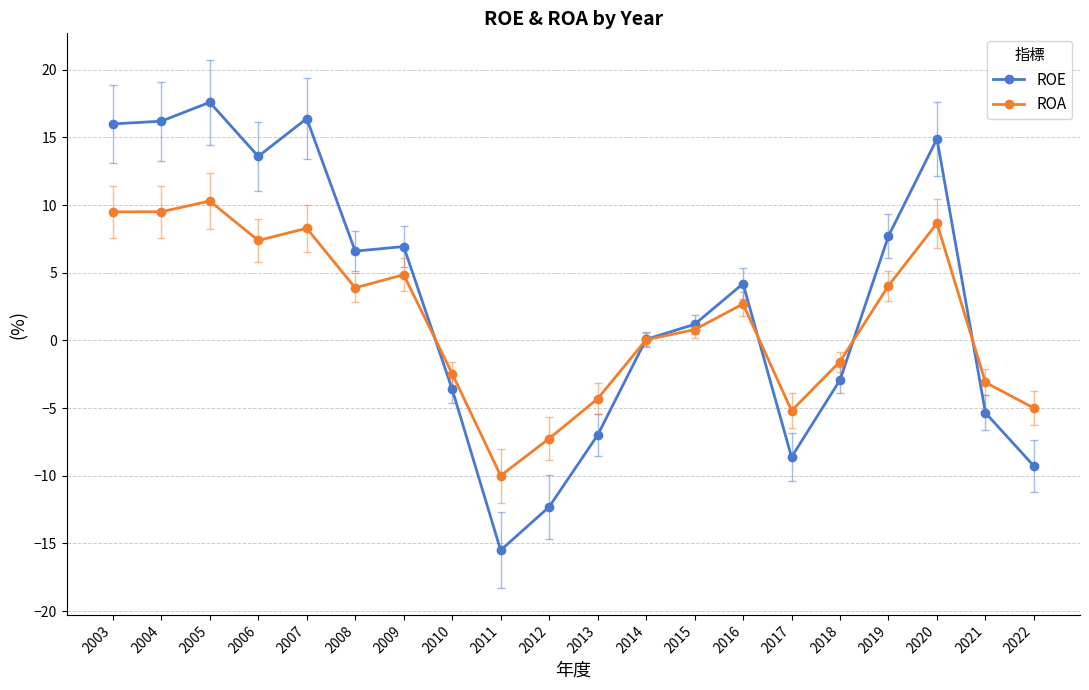

Which series has the largest total across all categories?

ROE